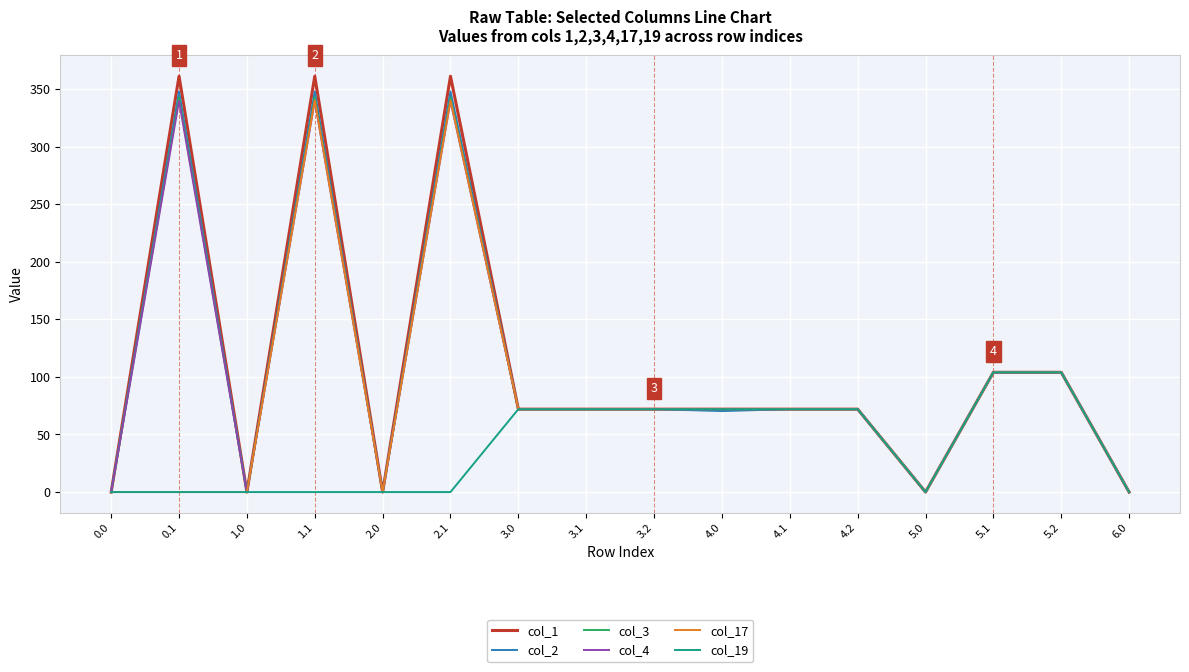

What is the average value of the col_19 series?

40.0